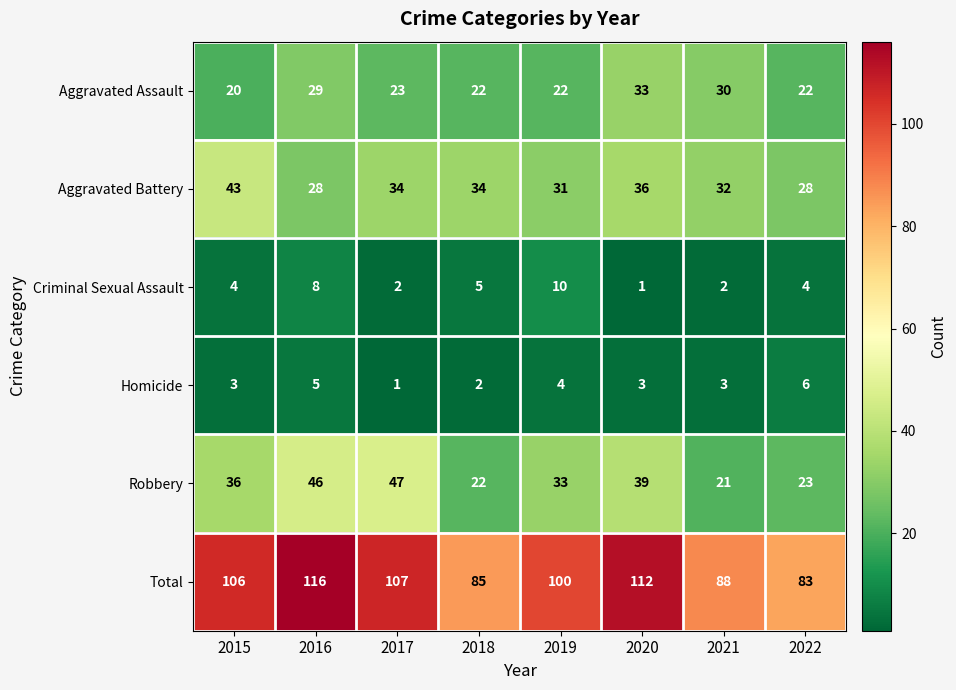

What is the sum of the Criminal Sexual Assault values at 2021 and 2016?

10